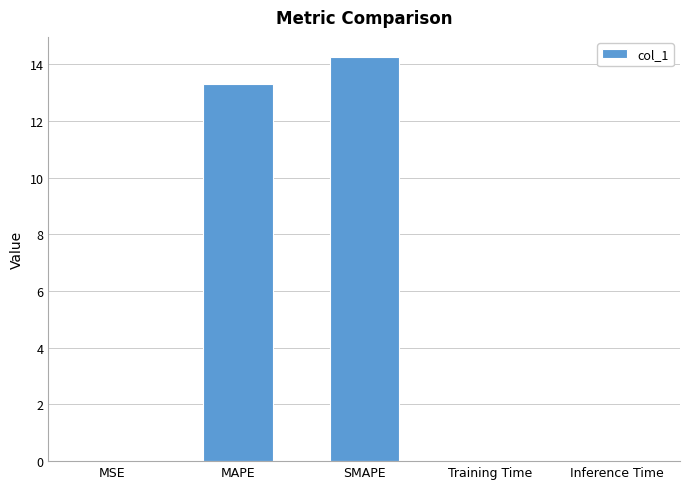

Where is the data nearest to the value 7?

MAPE